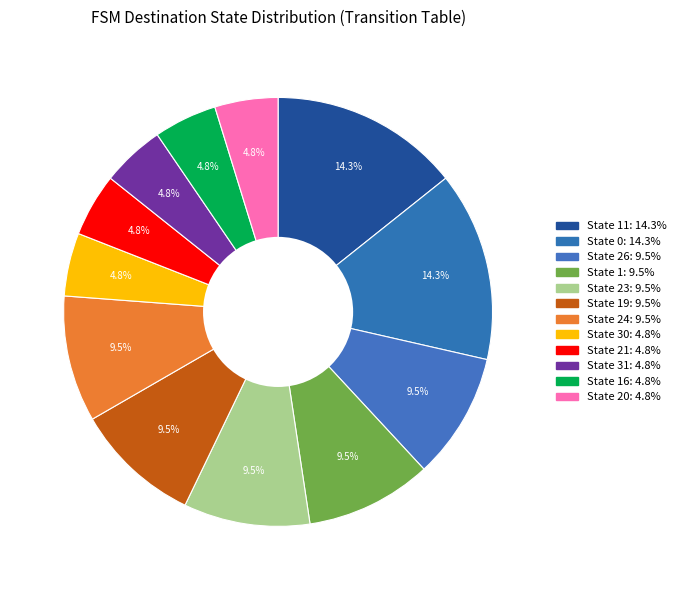

Count the number of slices in the pie.

12